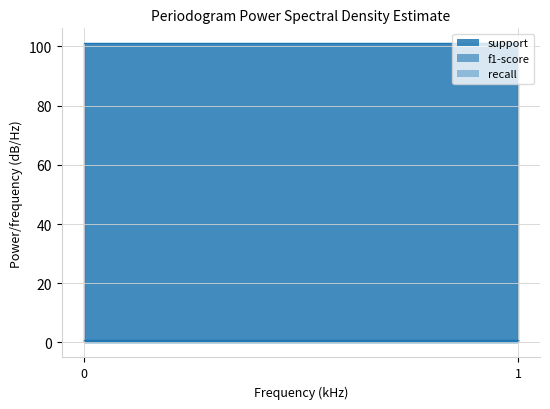

Is the value of support at 1 greater than the value of recall at 0?

Yes